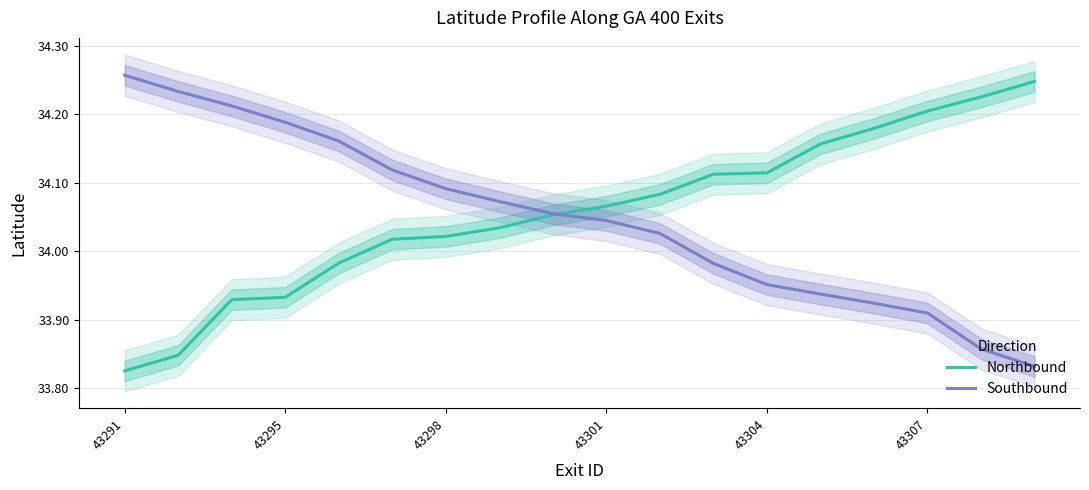

At which label does Southbound first exceed 34?

43291